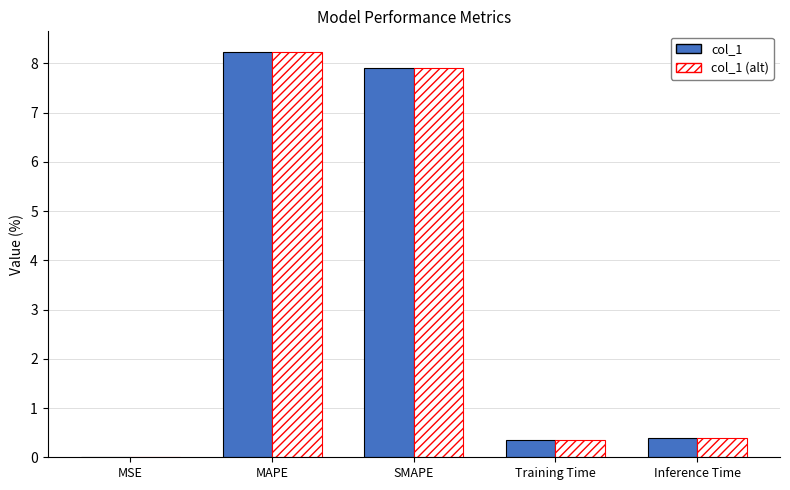

At which category is the sum across all series the highest?

MAPE